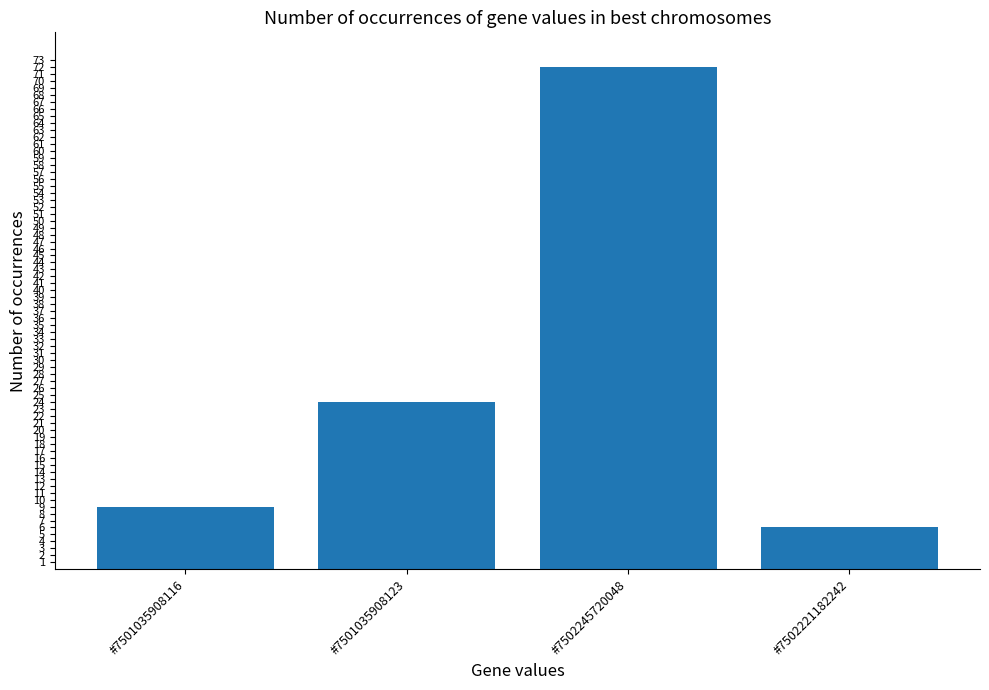

The chart shows a value of 9 at #7501035908116. True or false?

True